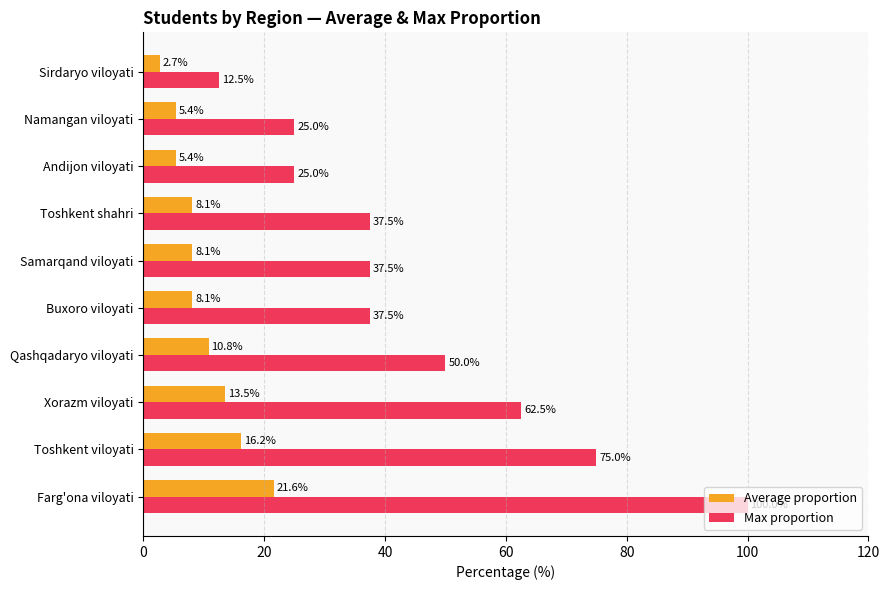

Which series has the largest range (max minus min)?

Max proportion